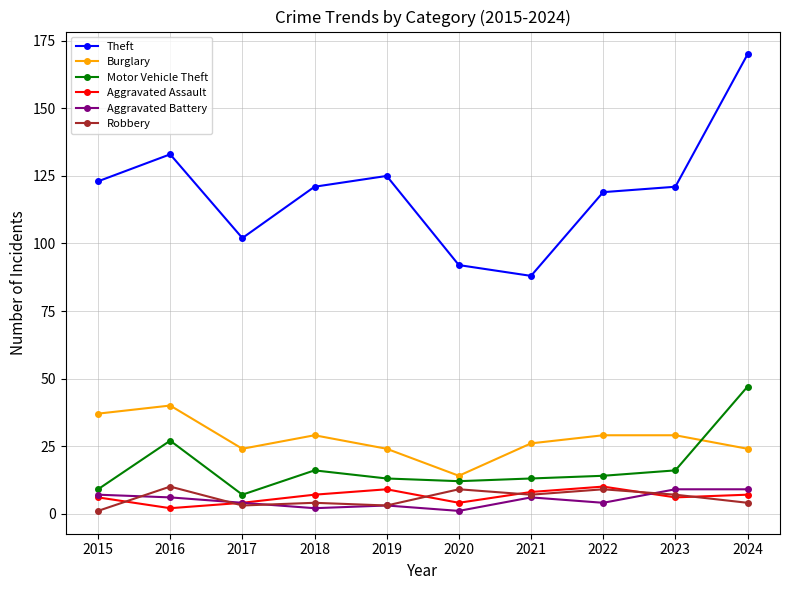

At which label is Motor Vehicle Theft closest to 27?

2016